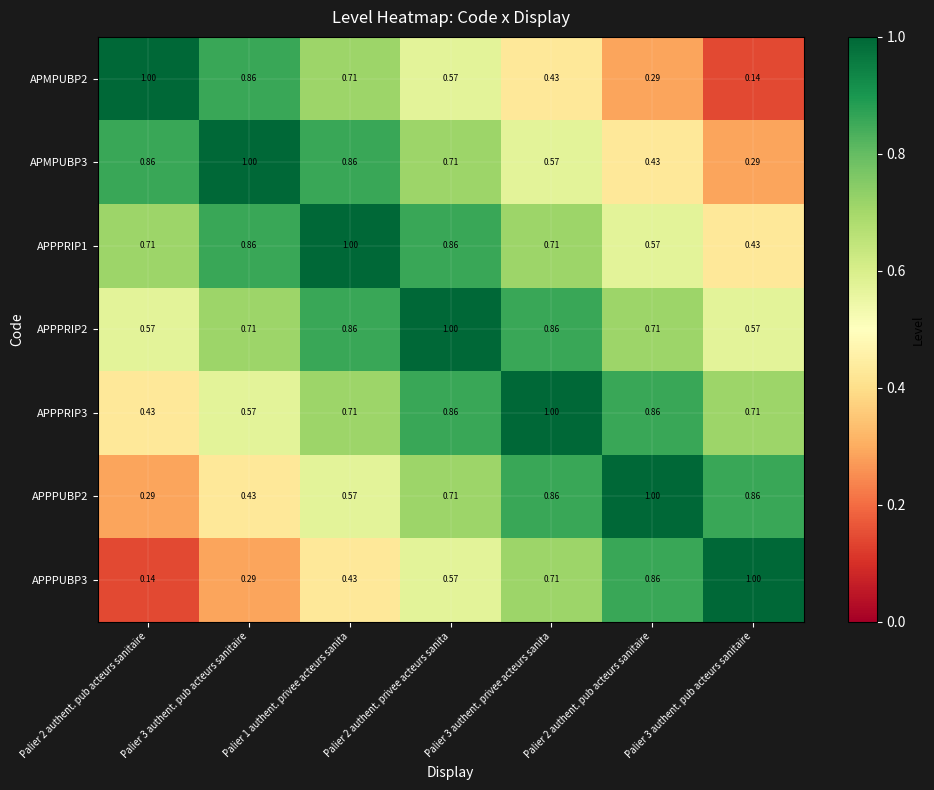

How many data points does each series have?

7